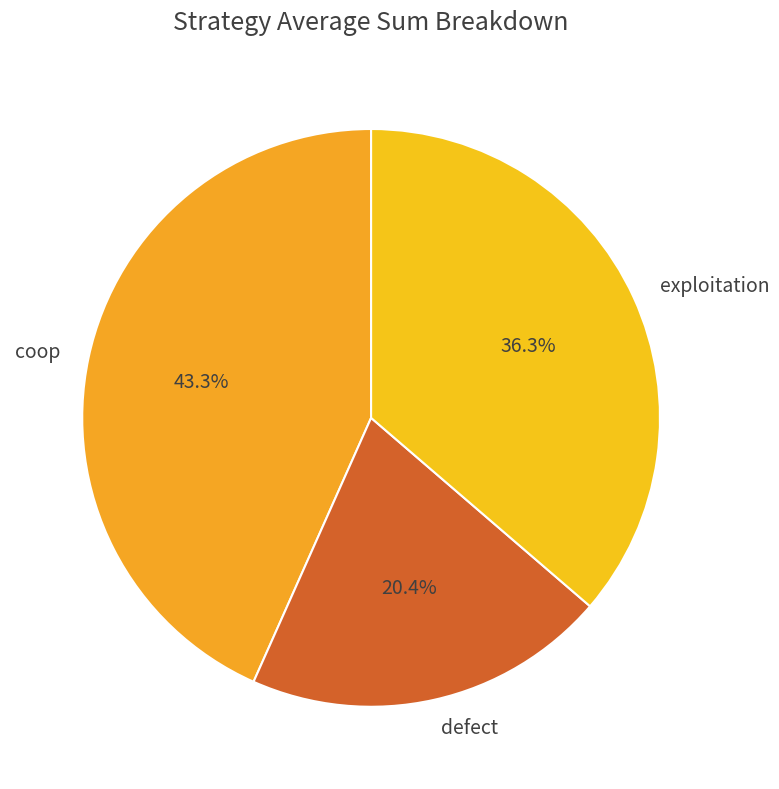

What is the largest slice in the pie chart?

coop